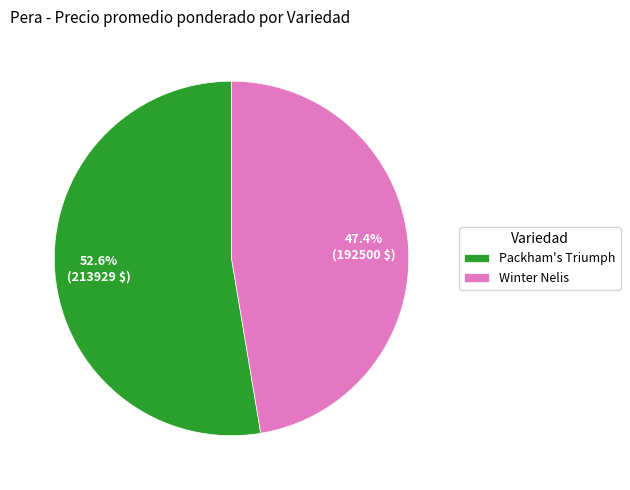

To the nearest percent, what is the difference between the largest and smallest slice percentages?

5%